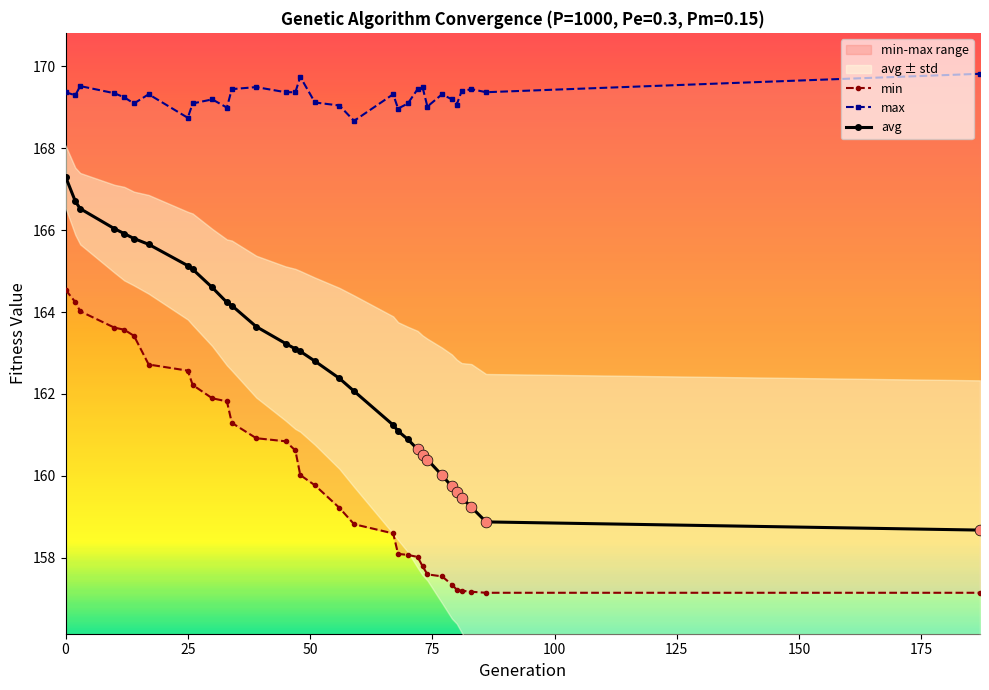

At how many categories does at least one series exceed 165?

32